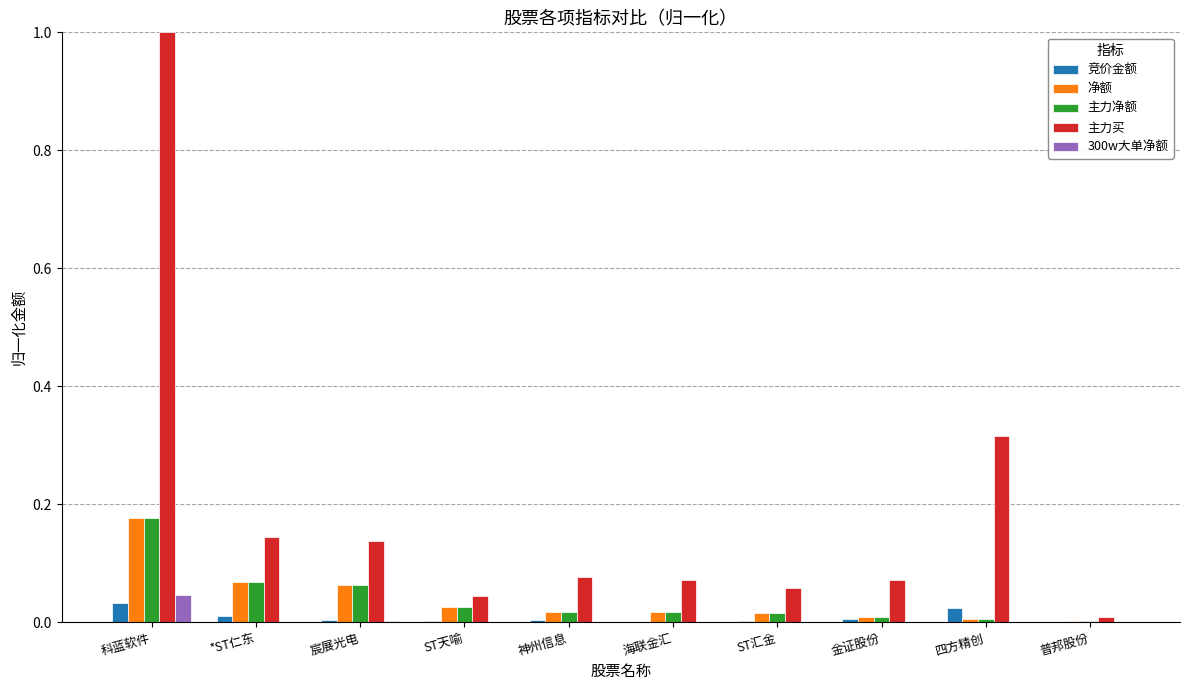

What is the sum of all 净额 values?

0.4